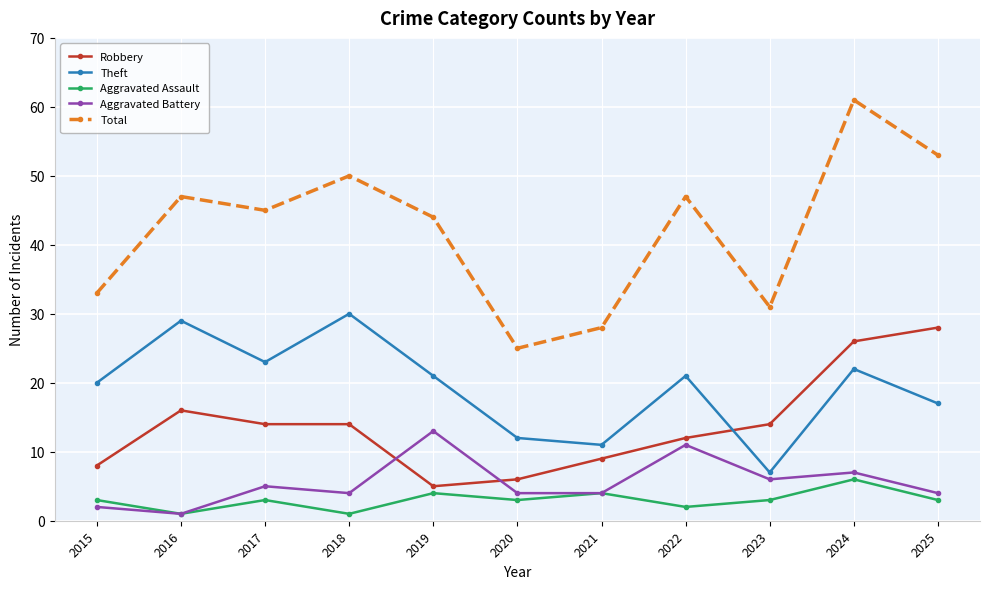

Reading left to right, what are all the values shown in this chart?

Robbery: 8	16	14	14	5	6	9	12	14	26	28
Theft: 20	29	23	30	21	12	11	21	7	22	17
Aggravated Assault: 3	1	3	1	4	3	4	2	3	6	3
Aggravated Battery: 2	1	5	4	13	4	4	11	6	7	4
Total: 33	47	45	50	44	25	28	47	31	61	53